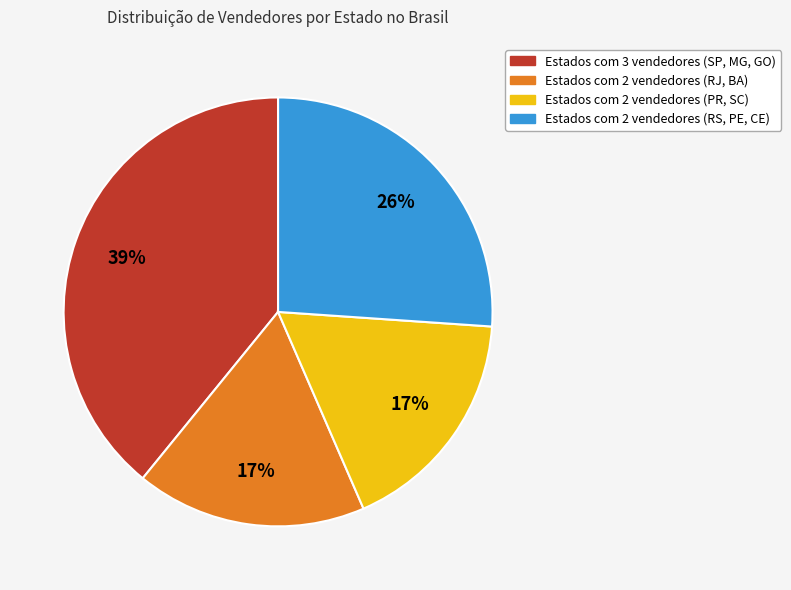

To the nearest percent, what is the difference between the largest and smallest slice percentages?

22%